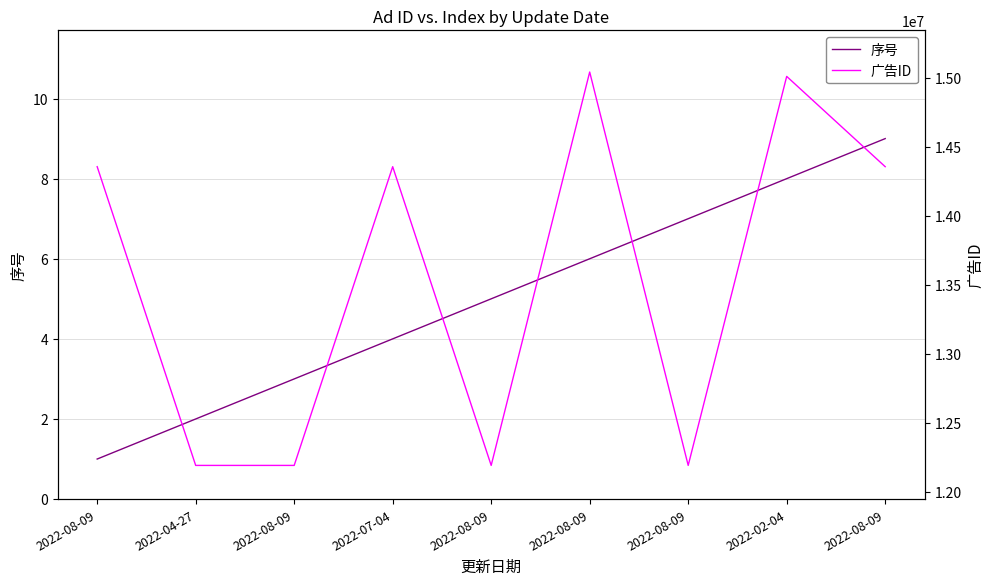

True or false: 广告ID and 序号 intersect in this chart.

False